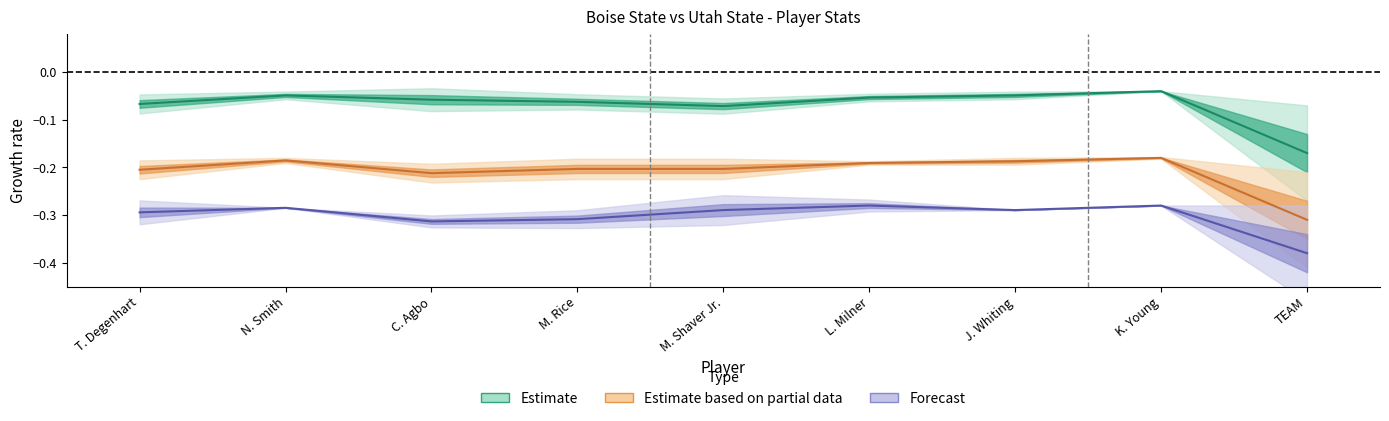

Which series has the largest range (max minus min)?

Estimate (REB)